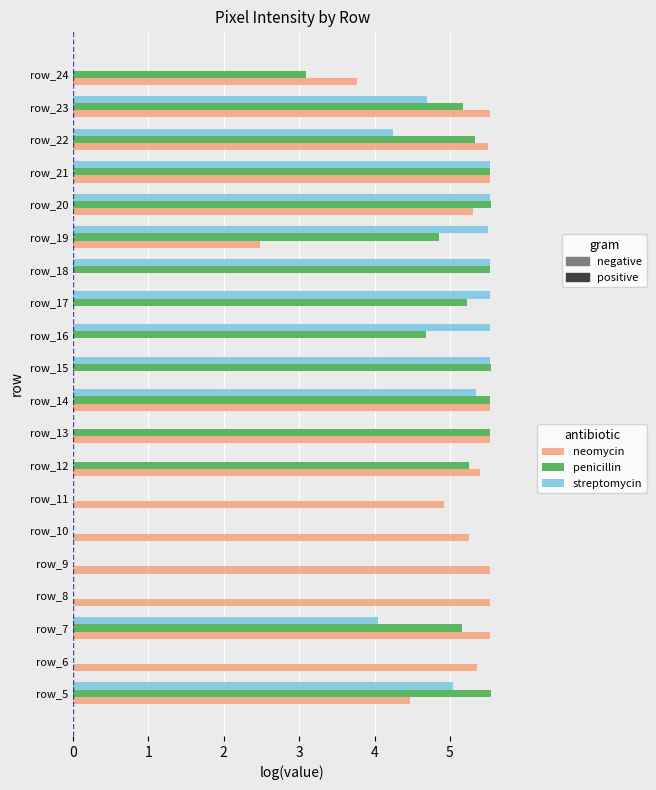

What is the total value across all series at row_12?

10.6